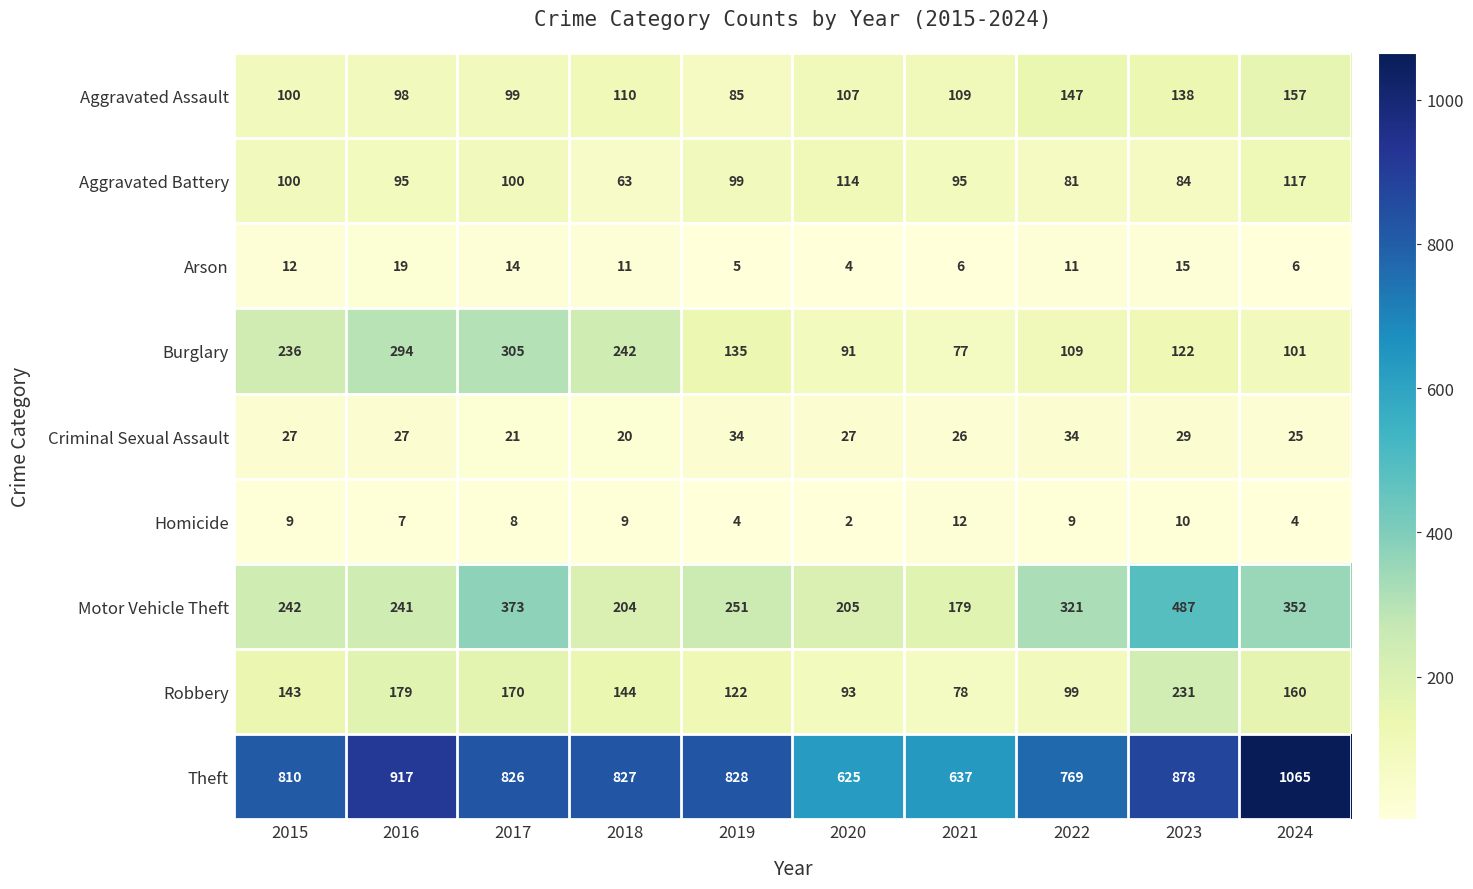

At which label is Burglary closest to 191?

2015